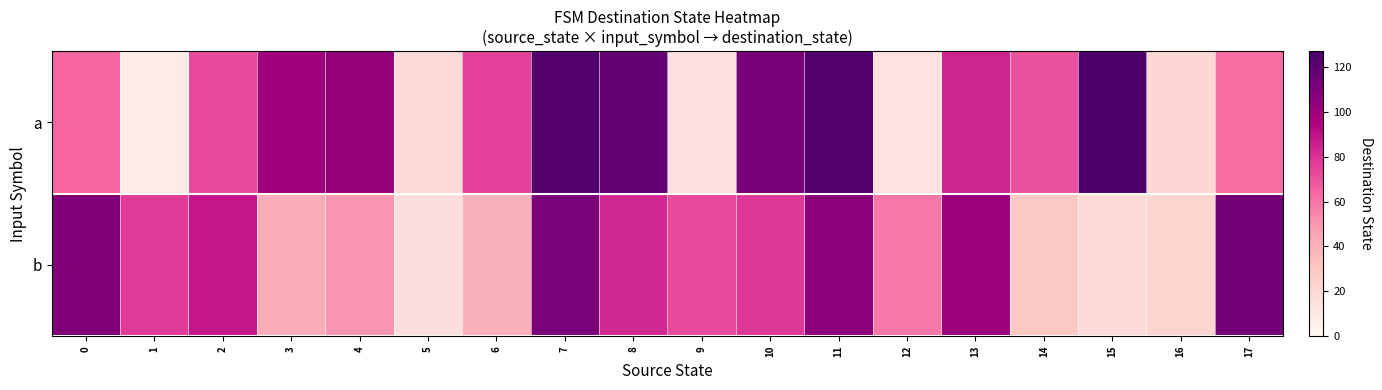

How many series are shown in this chart?

2